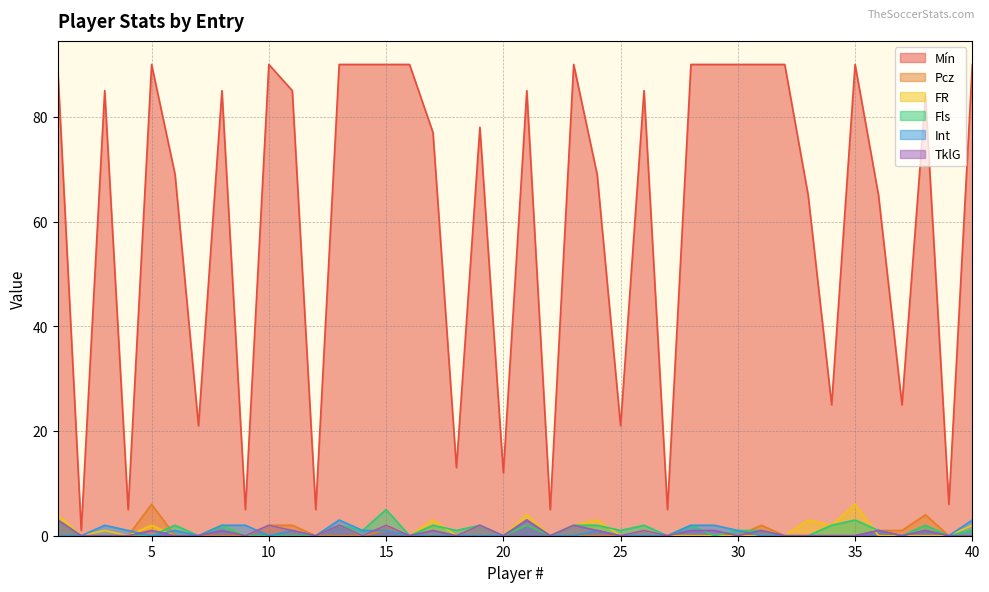

The value of FR at 7 is -3. True or false?

False